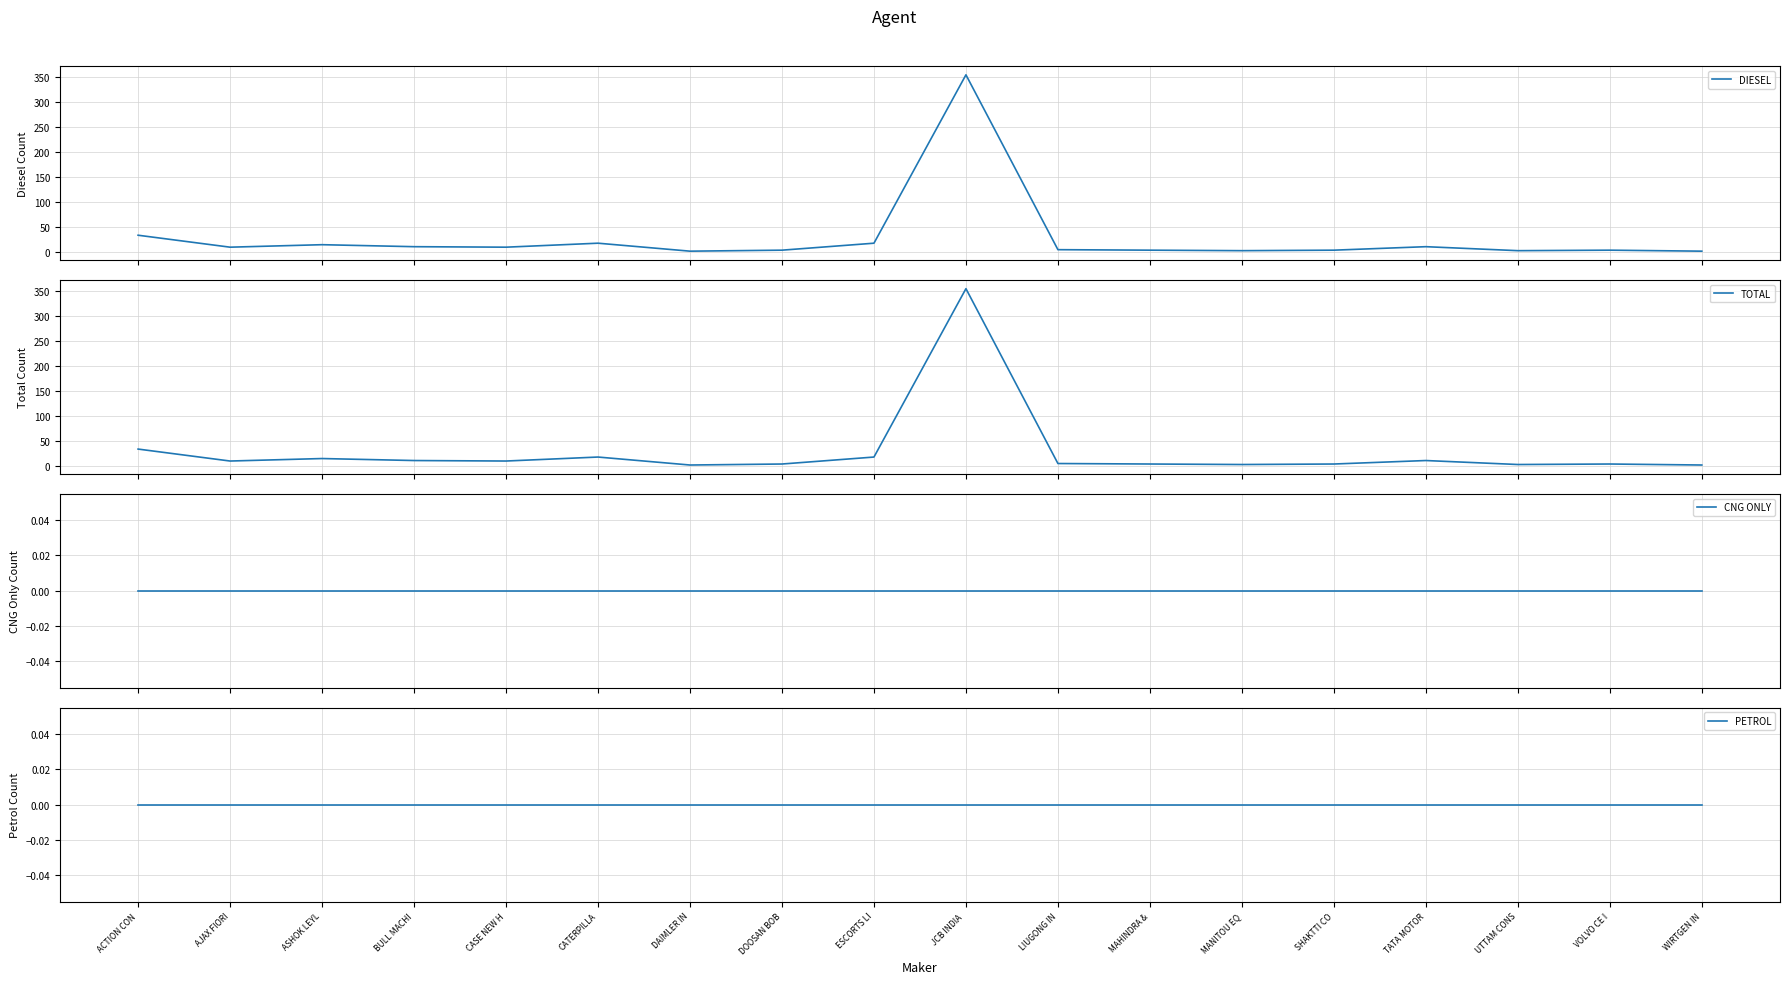

What is the total value across all series at ESCORTS LI?

34